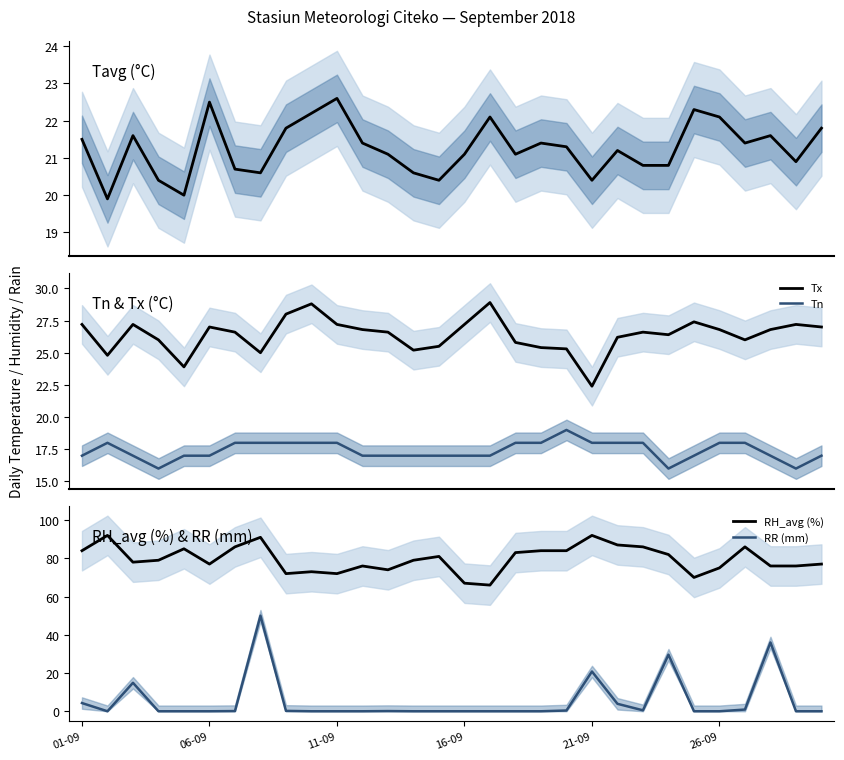

What is the average value of the Tx series?

26.4